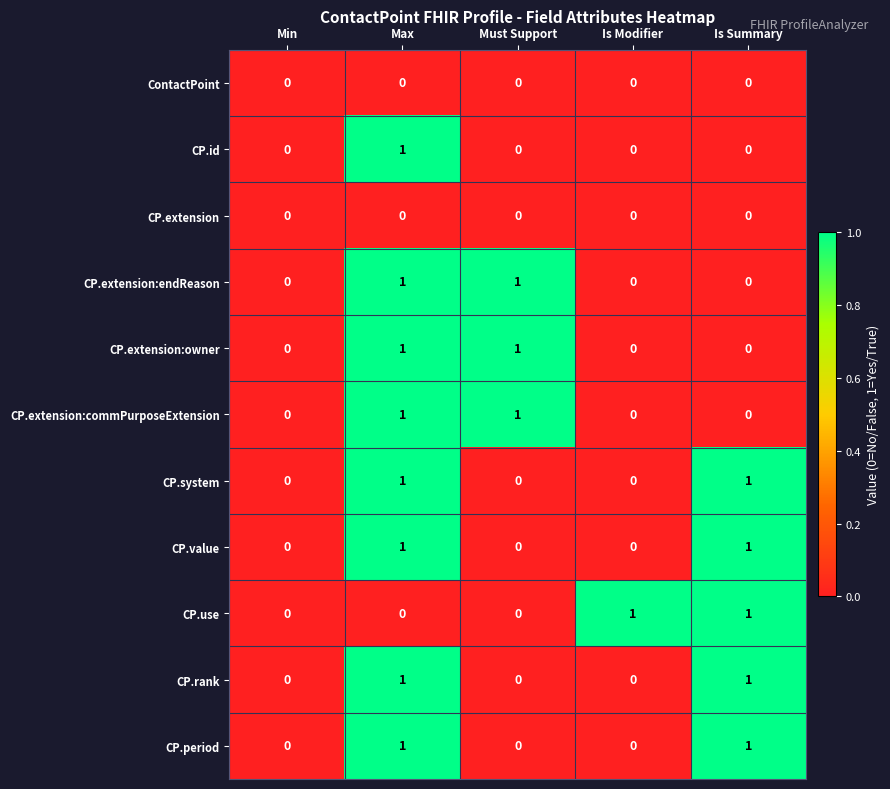

The CP.extension series shows 0 at Max. True or false?

True